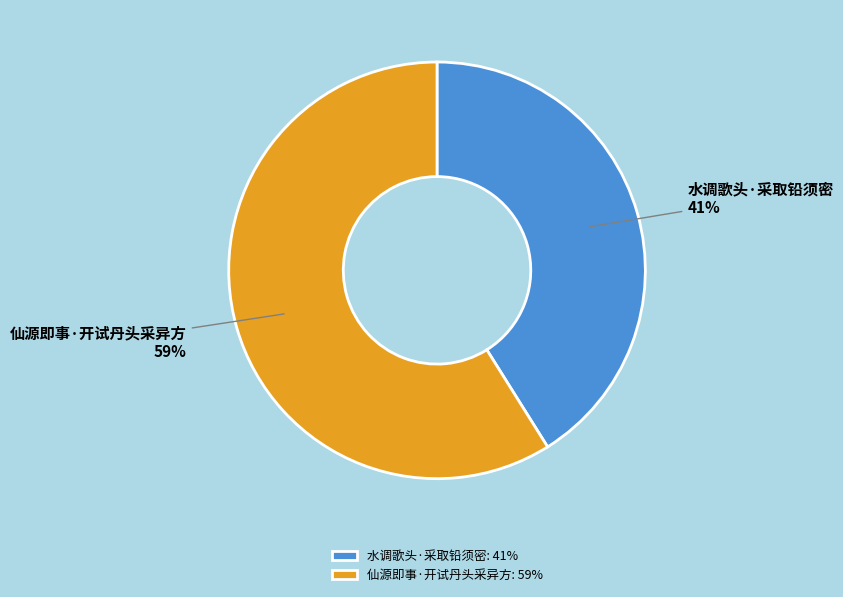

To the nearest percent, what is the difference between the largest and smallest slice percentages?

18%